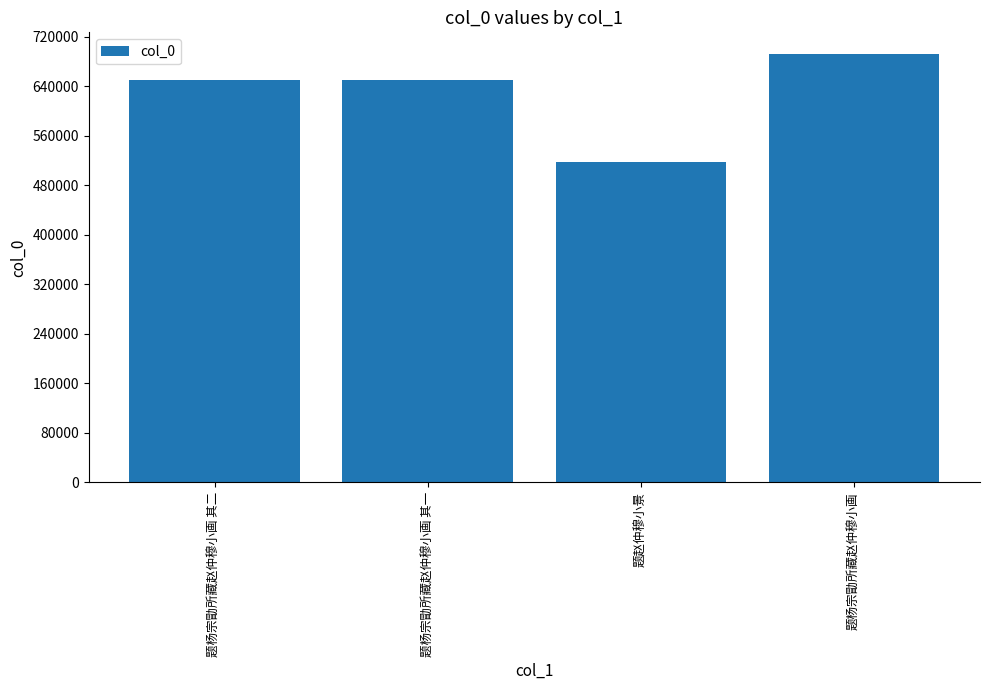

What is the change in value from 题杨宗勖所藏赵仲穆小画 其二 to 题赵仲穆小景?

-132311